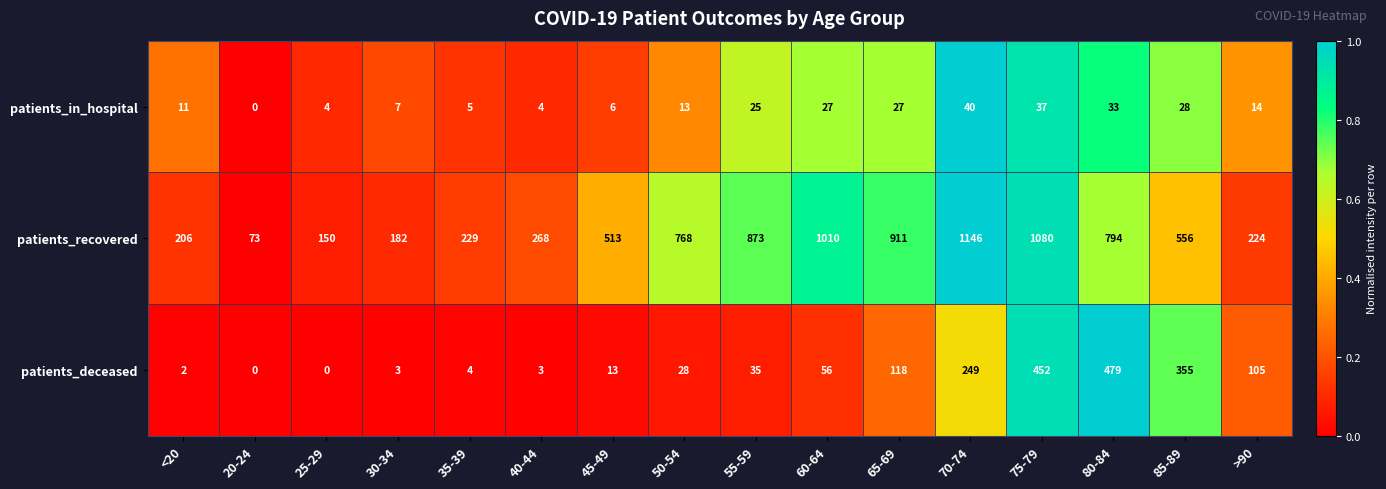

Which series changed the most between <20 and 50-54?

patients_recovered